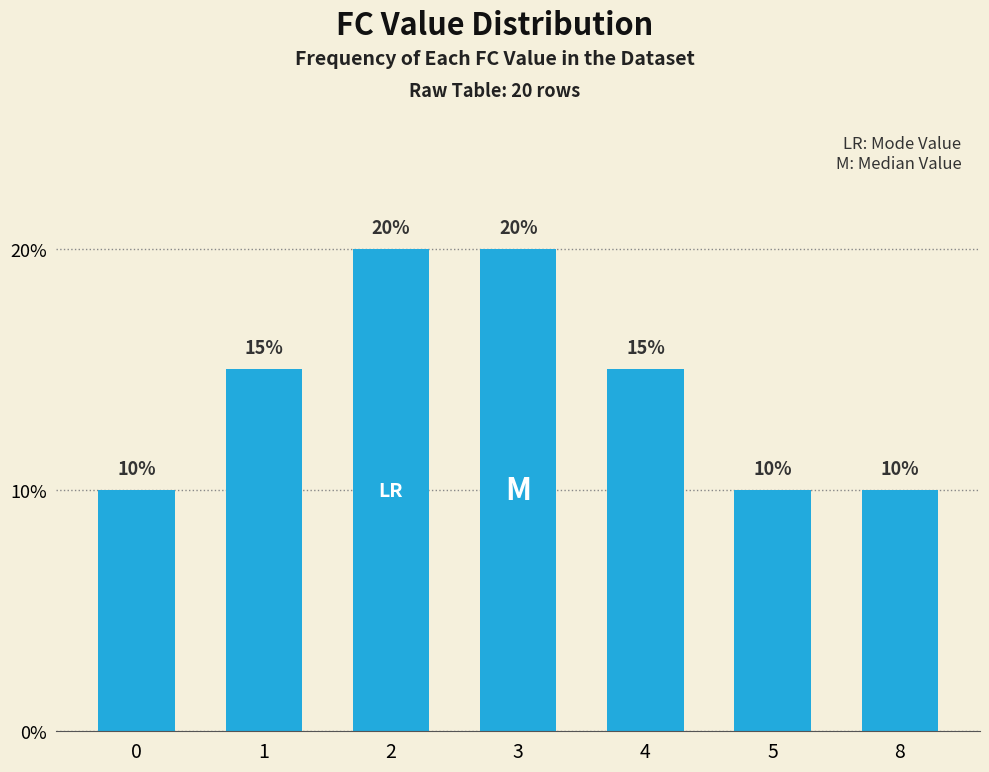

How many values are between 10 and 20?

7